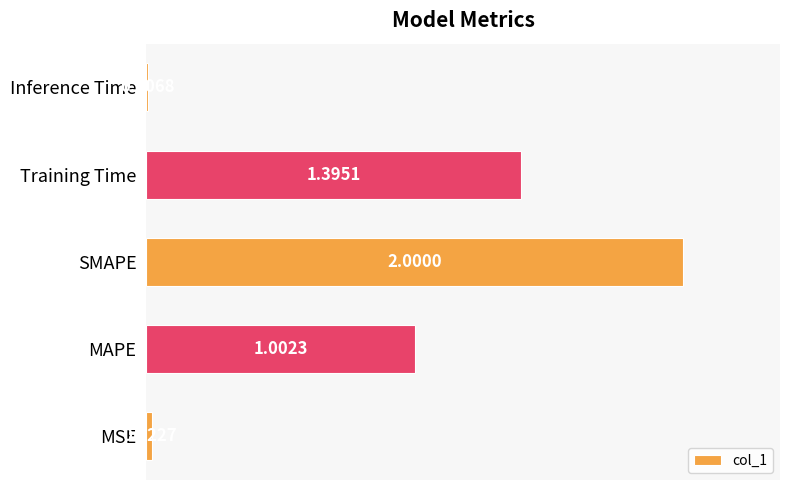

Where is the data nearest to the value 1?

MAPE